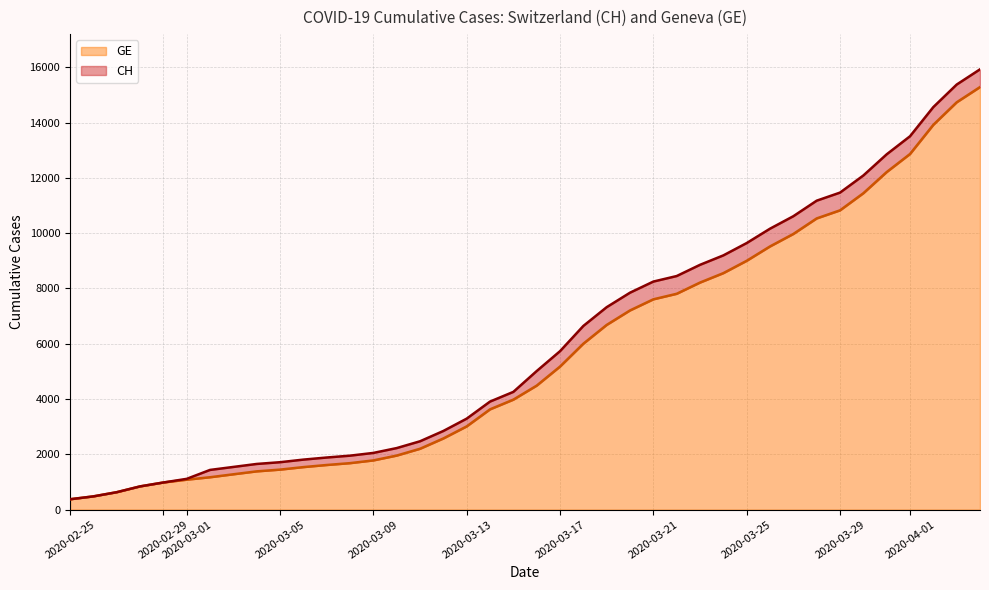

What is the maximum value for GE?

15284